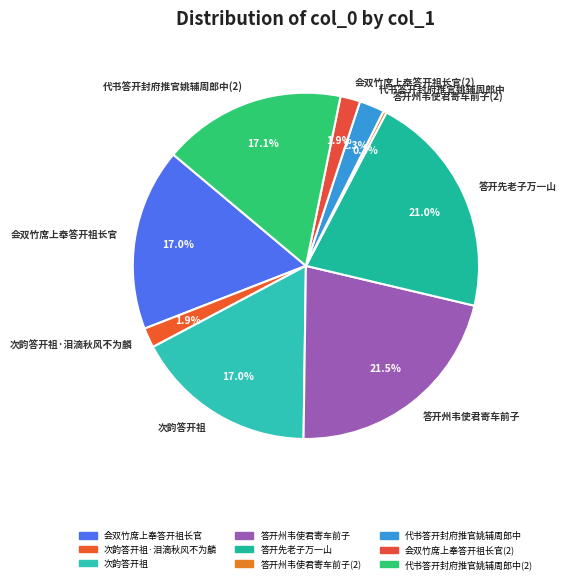

True or false: 会双竹席上奉答开祖长官 accounts for 7% of the total.

False